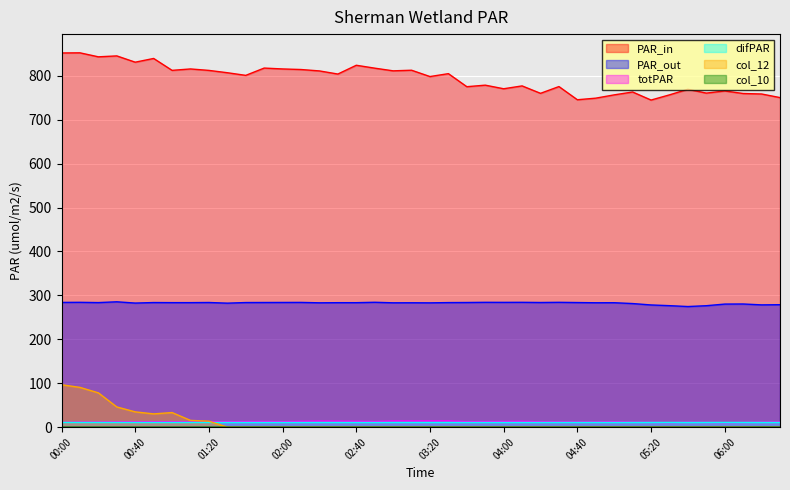

True or false: col_9 has more than 1 points higher than both neighbors.

True